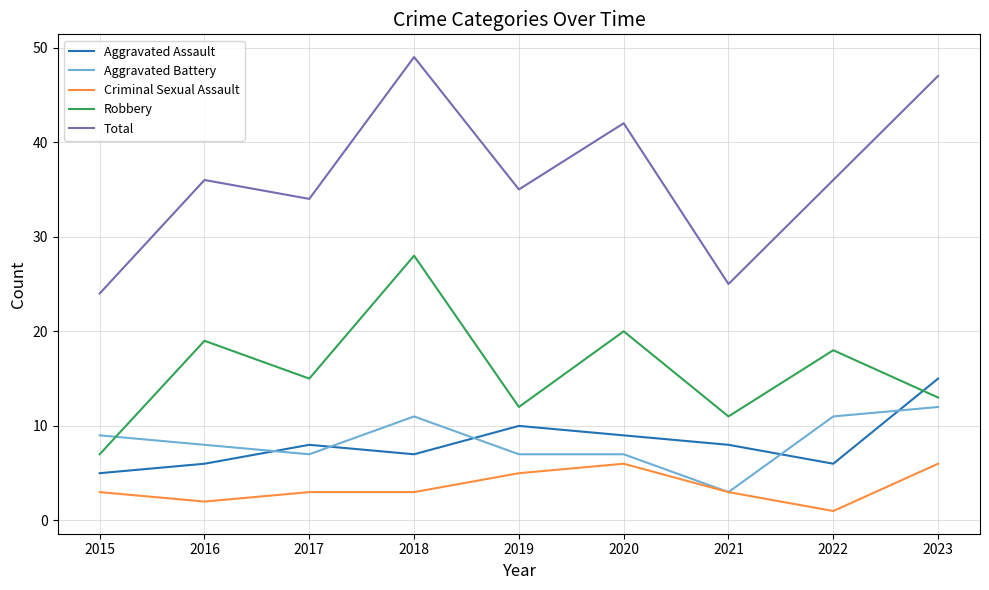

List the series in order of their peak value, highest first.

Total, Robbery, Aggravated Assault, Aggravated Battery, Criminal Sexual Assault